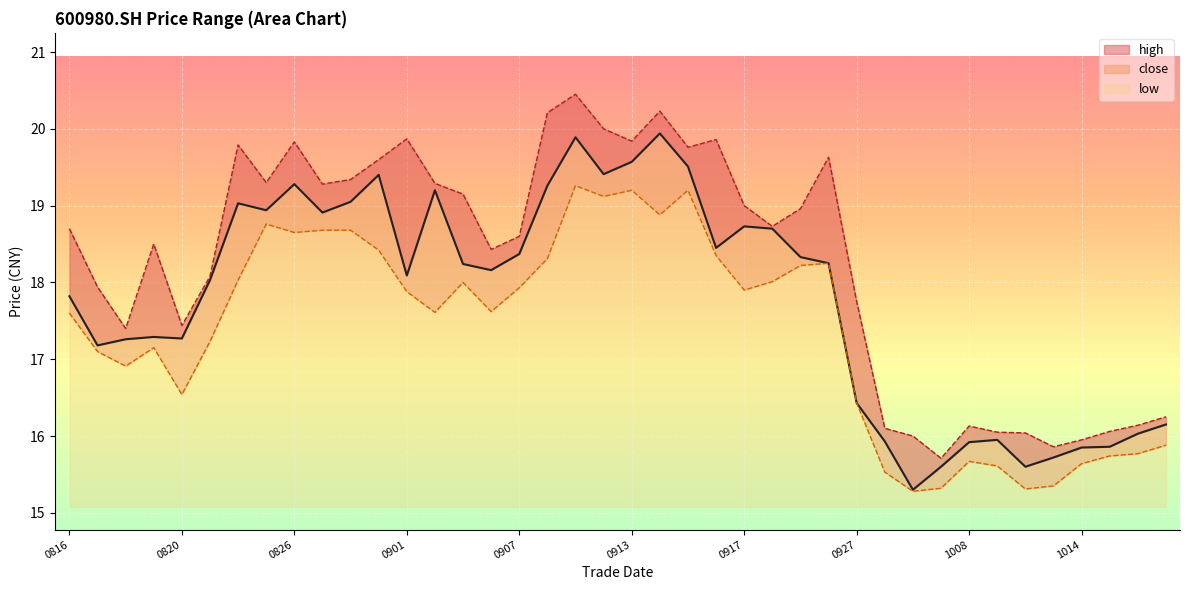

True or false: low_line has more than 2 interior local peaks.

True